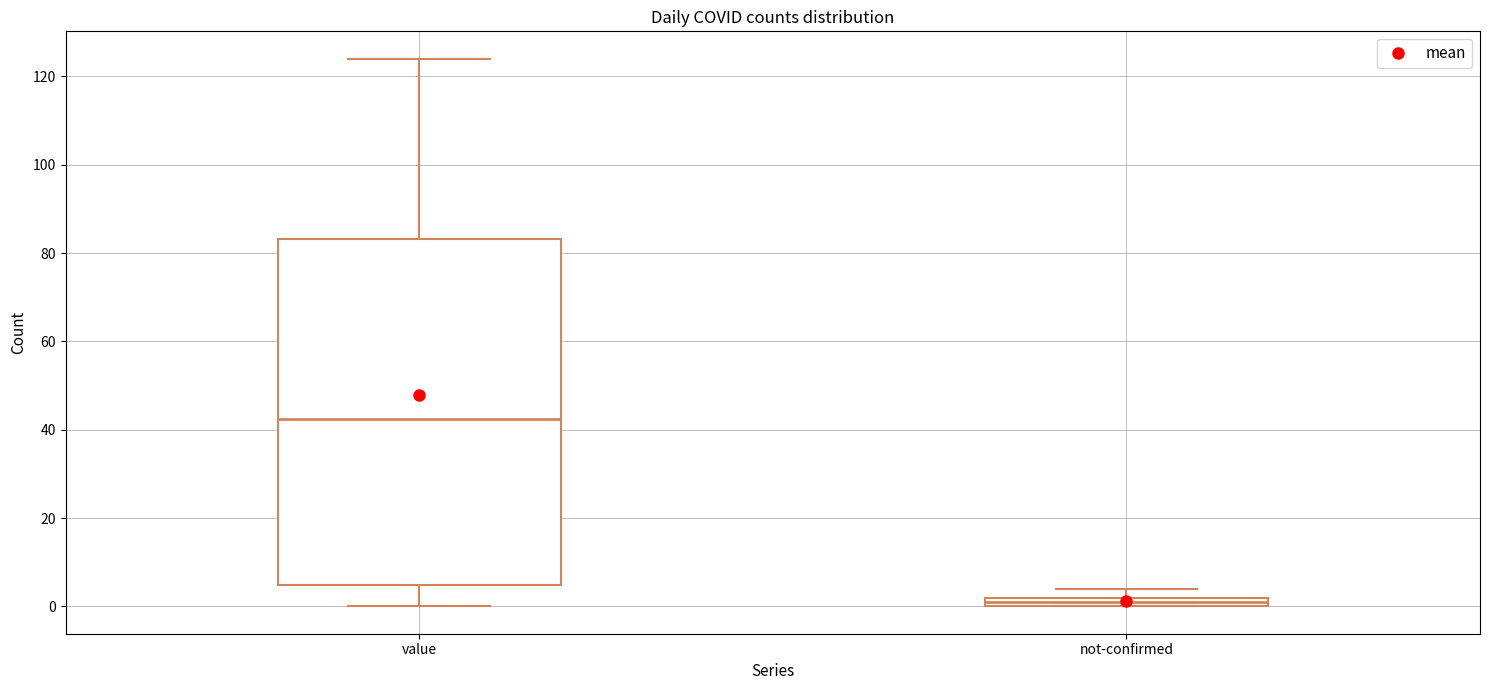

Which box's median line is the highest?

value